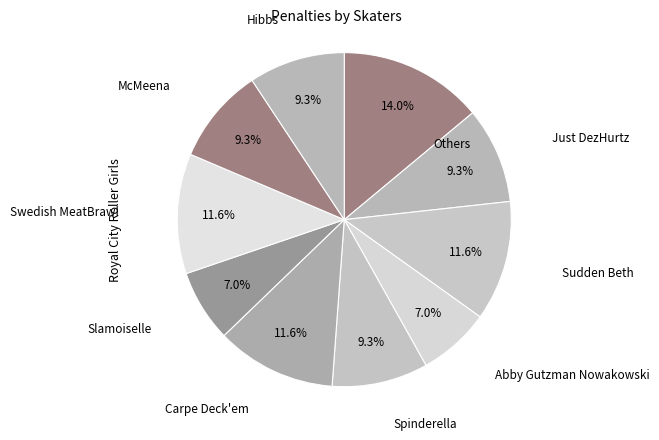

How many slices are in this pie chart?

10